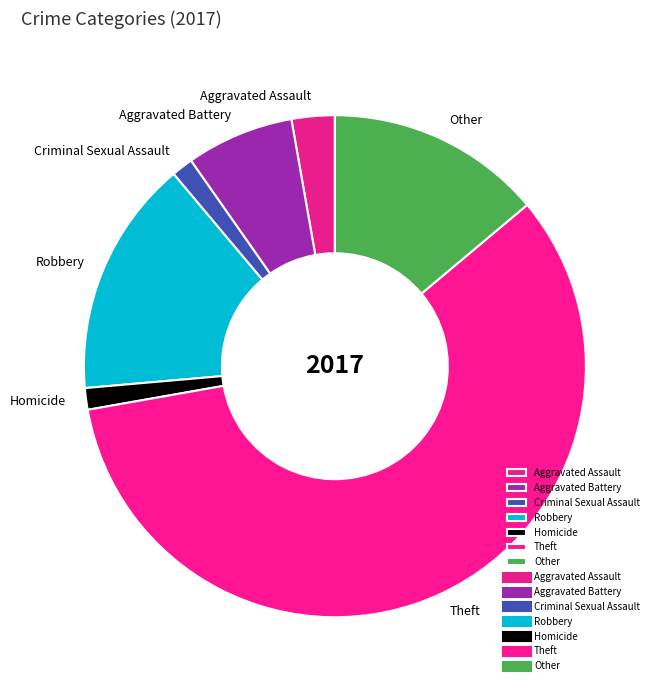

Approximately how many times larger is the value at Other compared to Robbery?

0.9